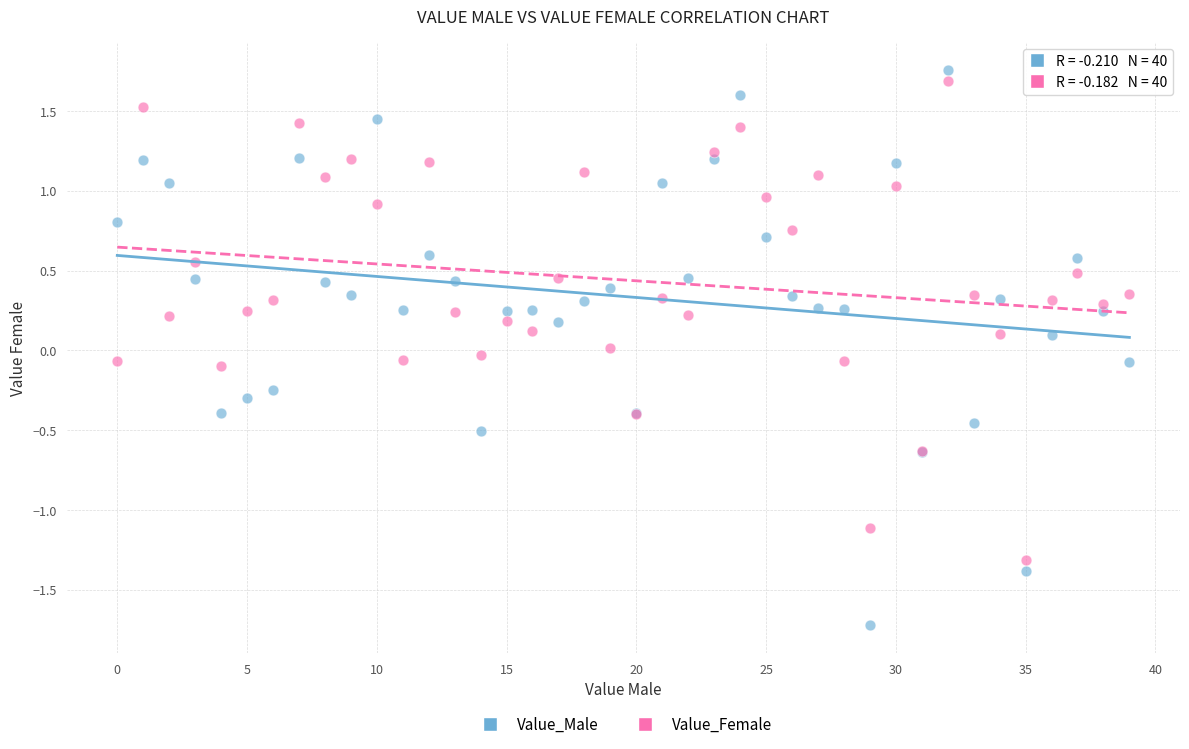

Which series reaches the minimum Y coordinate?

Value_Male